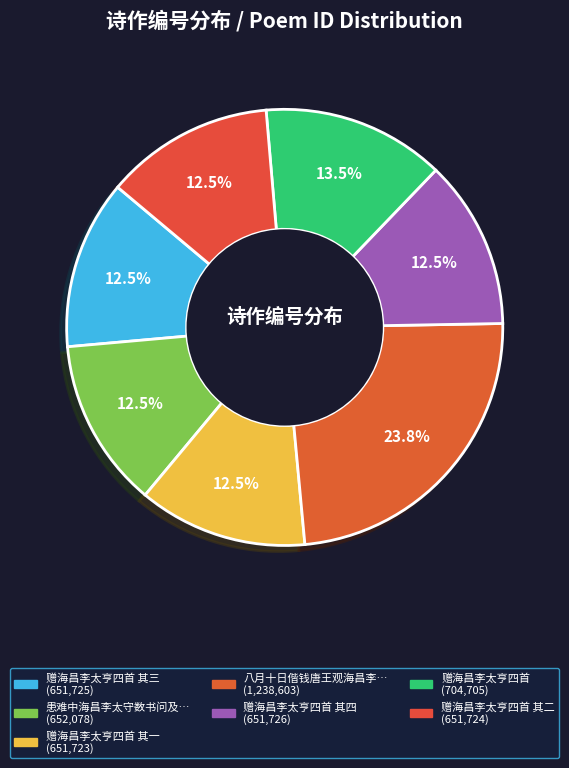

How many slices are in this pie chart?

7